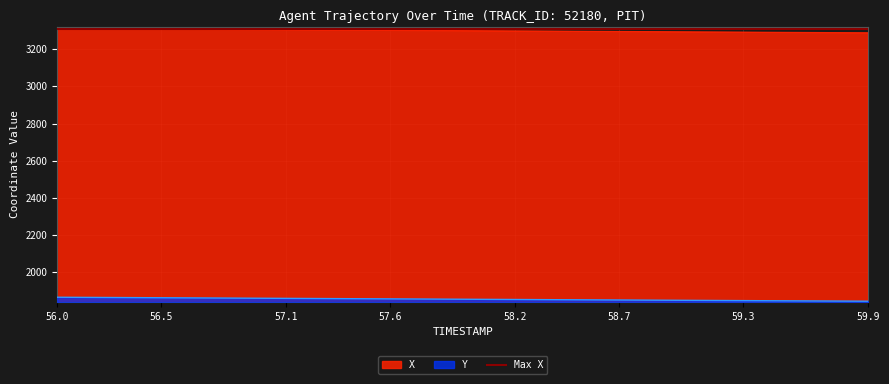

Rank the series by their average value, from highest to lowest.

X, Y